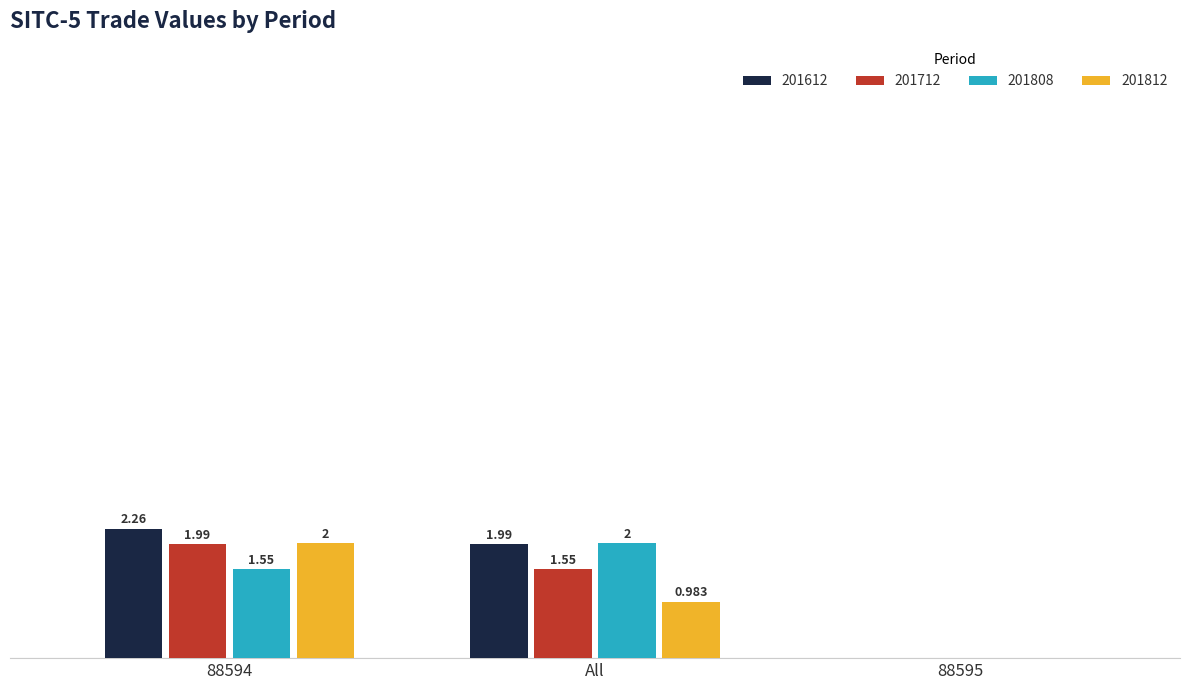

Where is 201812 nearest to the value 1?

All